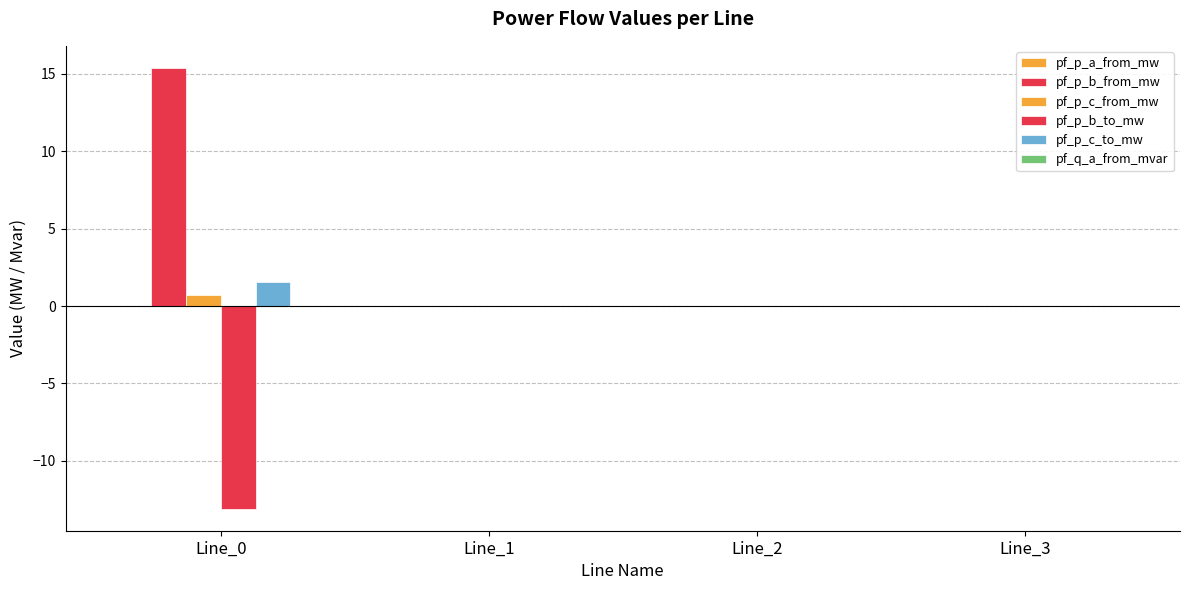

Which category has the lowest value across all series?

Line_0